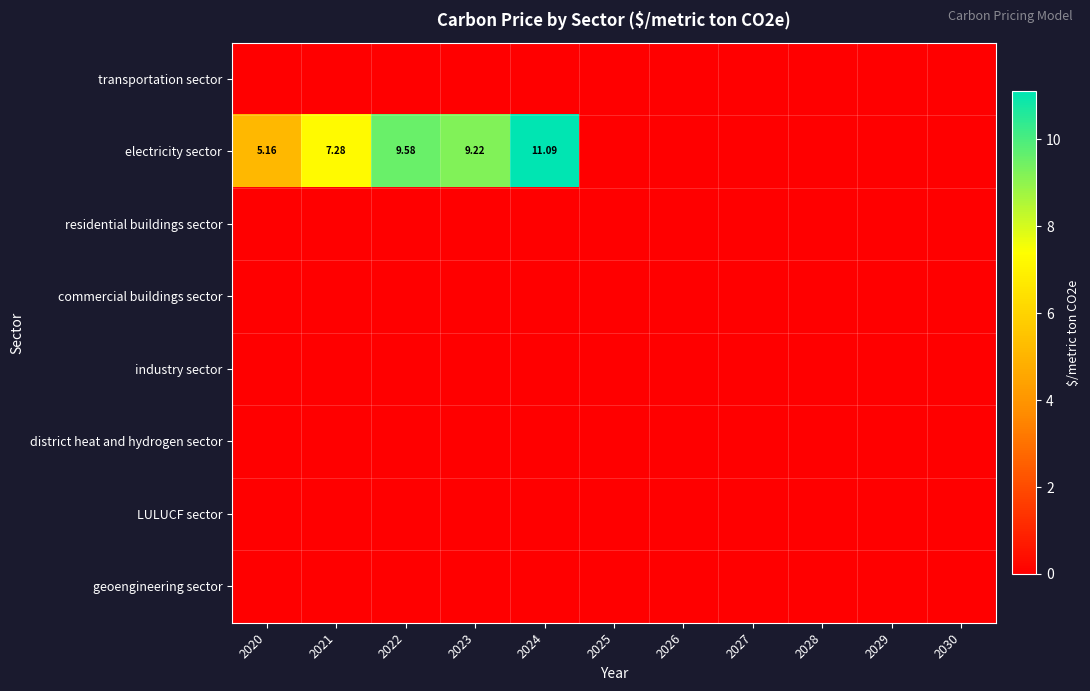

What is the highest value of the electricity sector series?

11.1